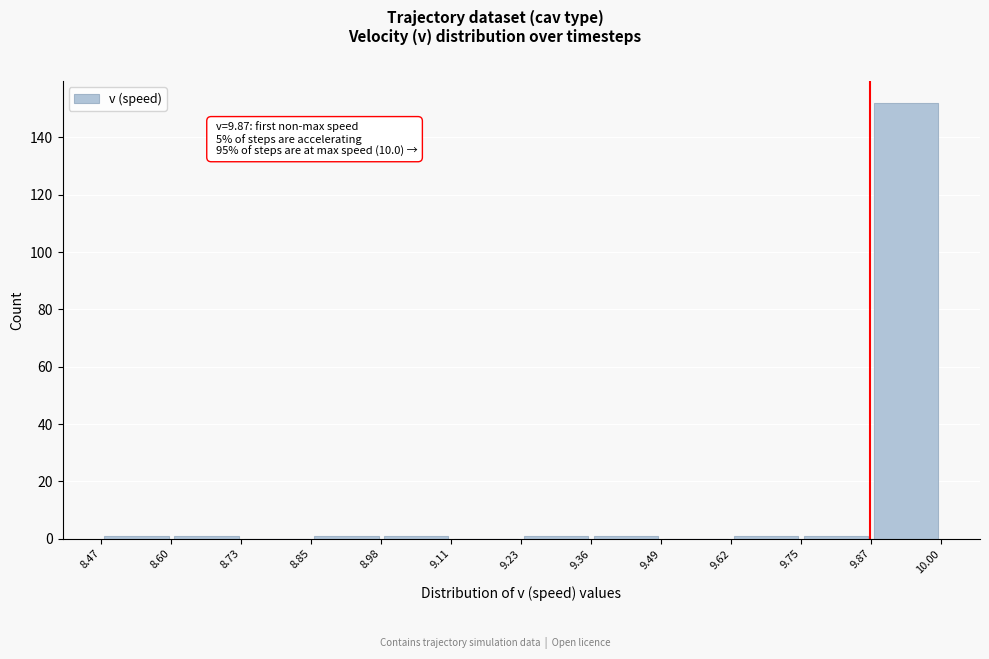

Over which range of the x-axis is the bar tallest?

9.87 to 10.00